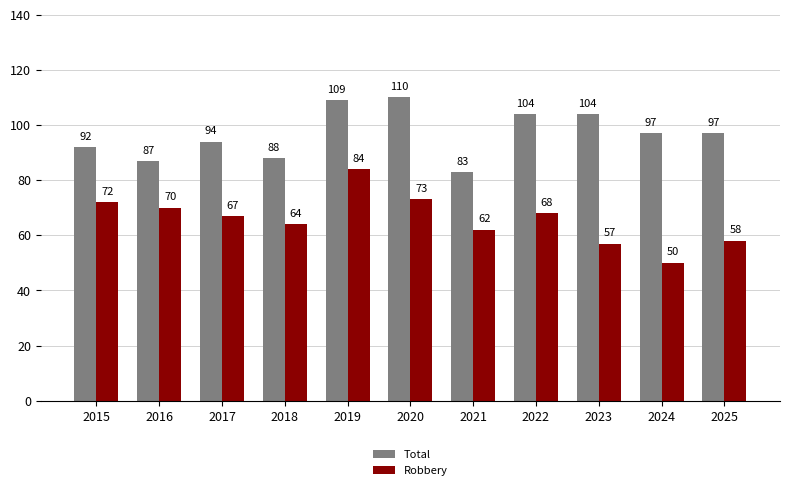

List the series in order of their peak value, lowest first.

Robbery, Total